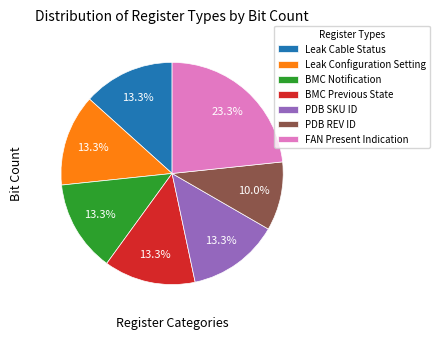

Is BMC Notification the majority of the pie?

No